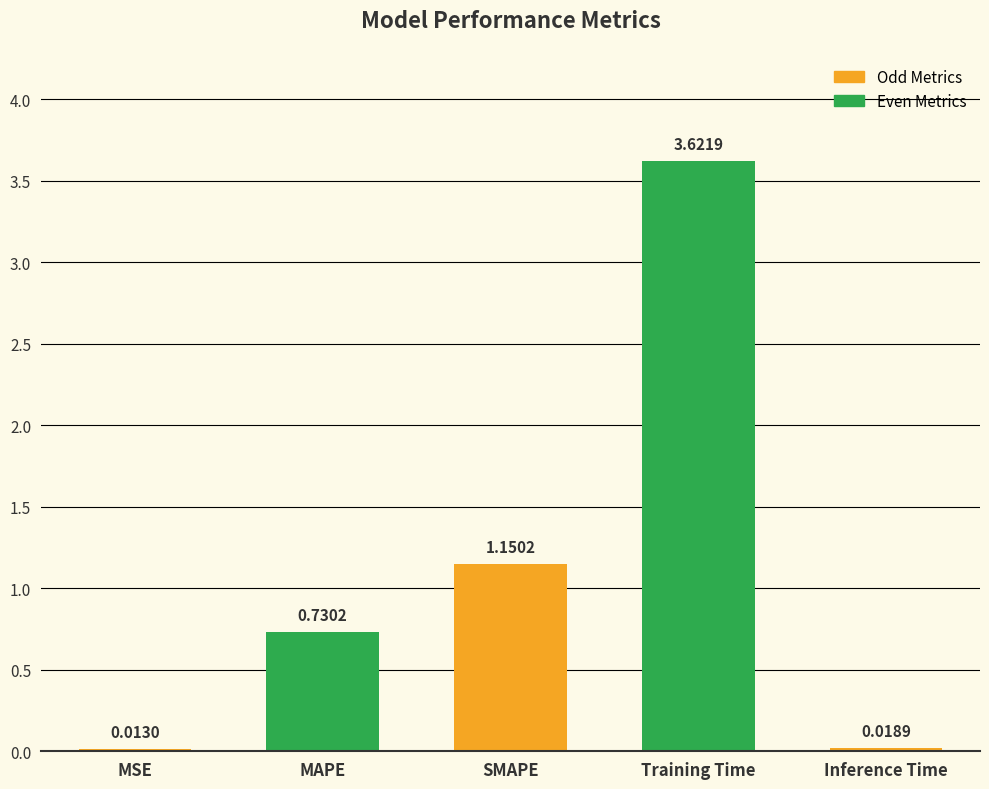

What is the sum of the values at Training Time and SMAPE?

4.8